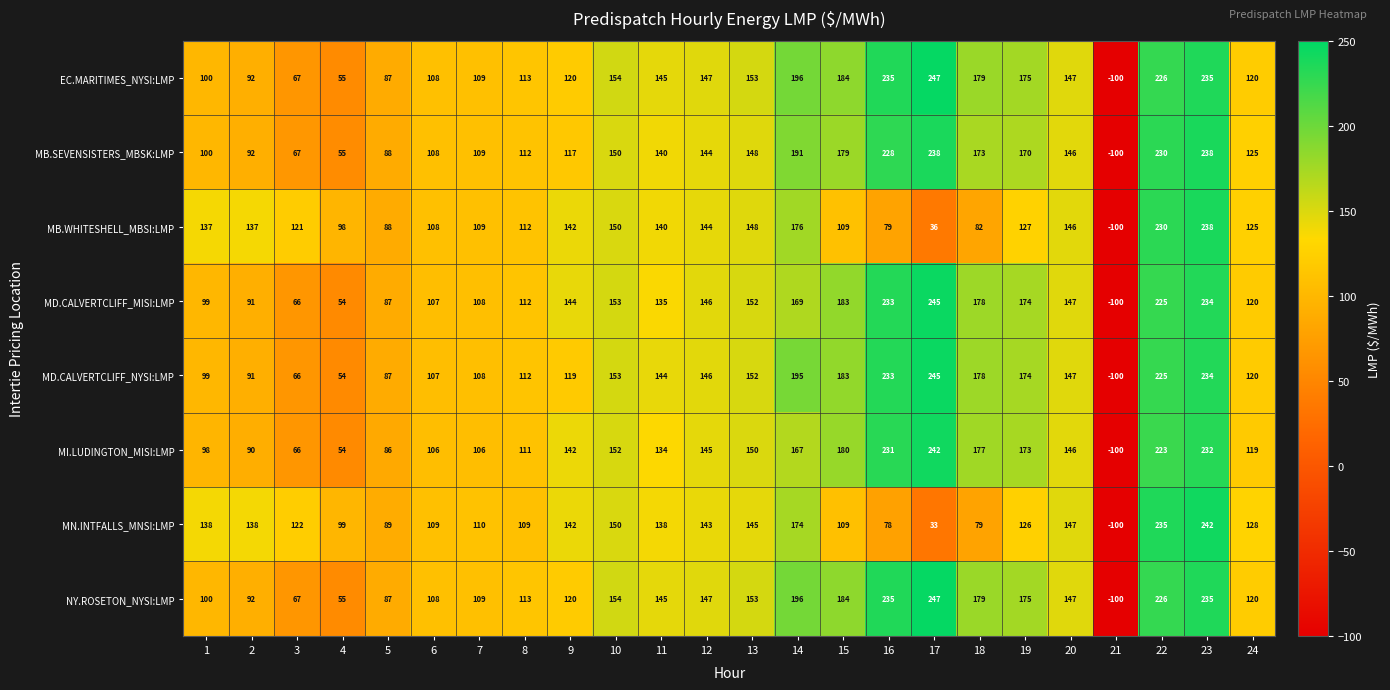

At which category is the sum across all series the highest?

23